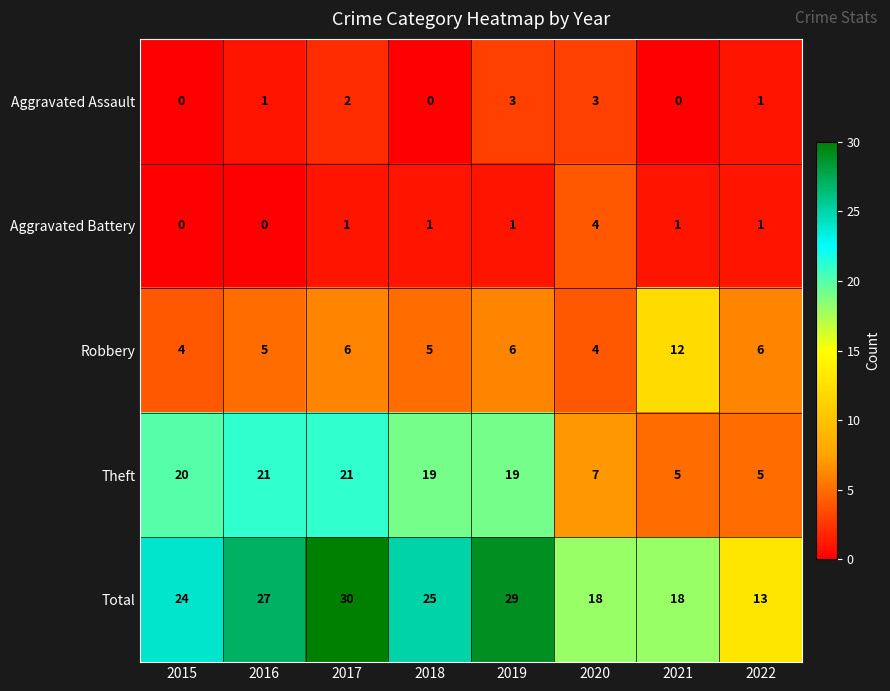

What is the spread (max minus min) of values at 2021?

18